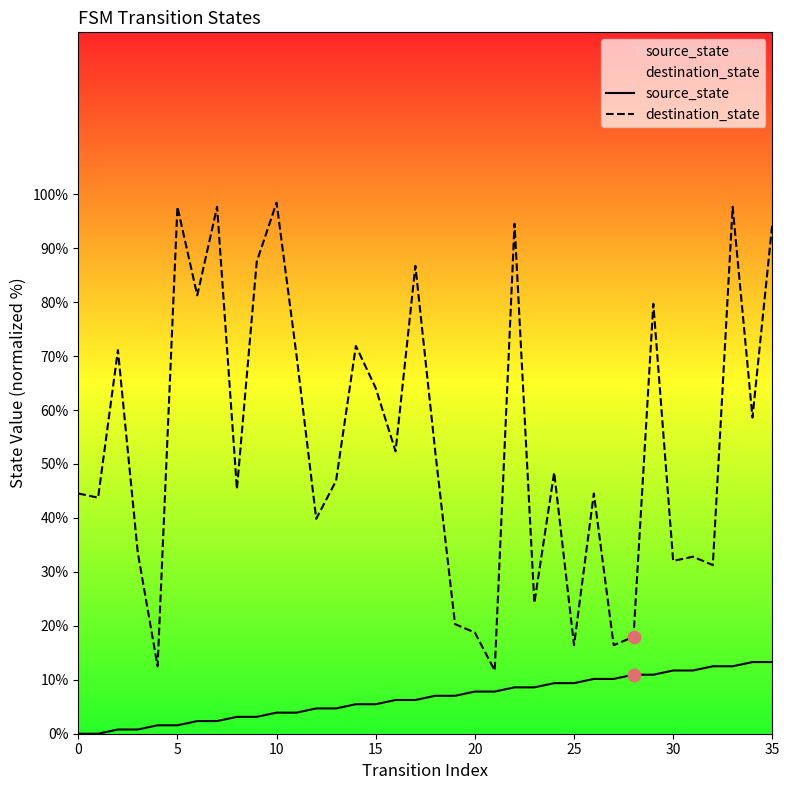

At which category is the sum across all series the highest?

33